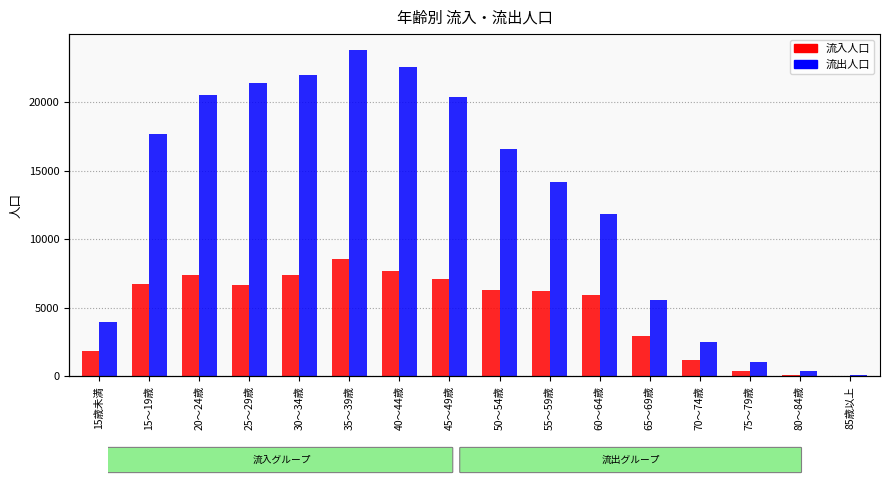

Reading right to left, extract all data points from this chart.

流入人口: 85歳以上=25	80～84歳=111	75～79歳=390	70～74歳=1185	65～69歳=2964	60～64歳=5945	55～59歳=6231	50～54歳=6316	45～49歳=7096	40～44歳=7705	35～39歳=8546	30～34歳=7366	25～29歳=6622	20～24歳=7387	15～19歳=6704	15歳未満=1857
流出人口: 85歳以上=107	80～84歳=364	75～79歳=1068	70～74歳=2500	65～69歳=5526	60～64歳=11818	55～59歳=14183	50～54歳=16537	45～49歳=20397	40～44歳=22576	35～39歳=23760	30～34歳=21979	25～29歳=21417	20～24歳=20521	15～19歳=17635	15歳未満=3943